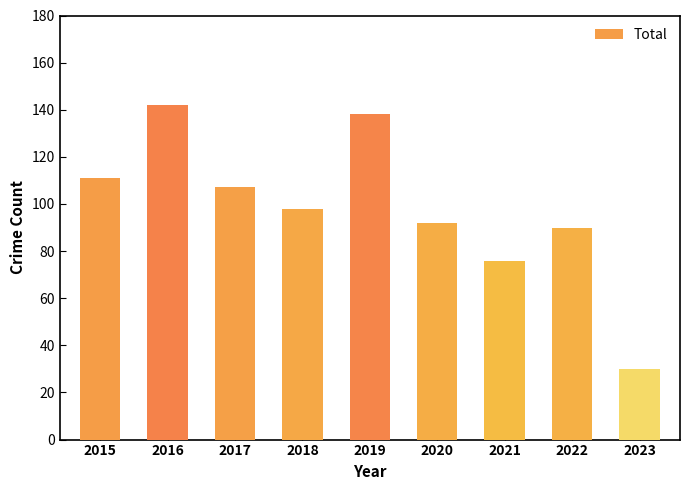

Which label corresponds to the largest value in the chart?

2016